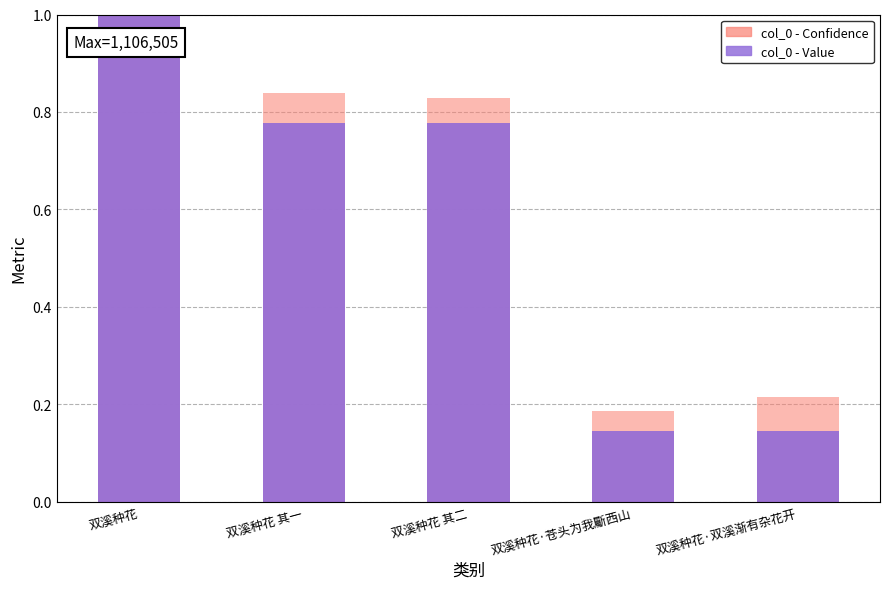

At which category is the sum across all series the highest?

双溪种花